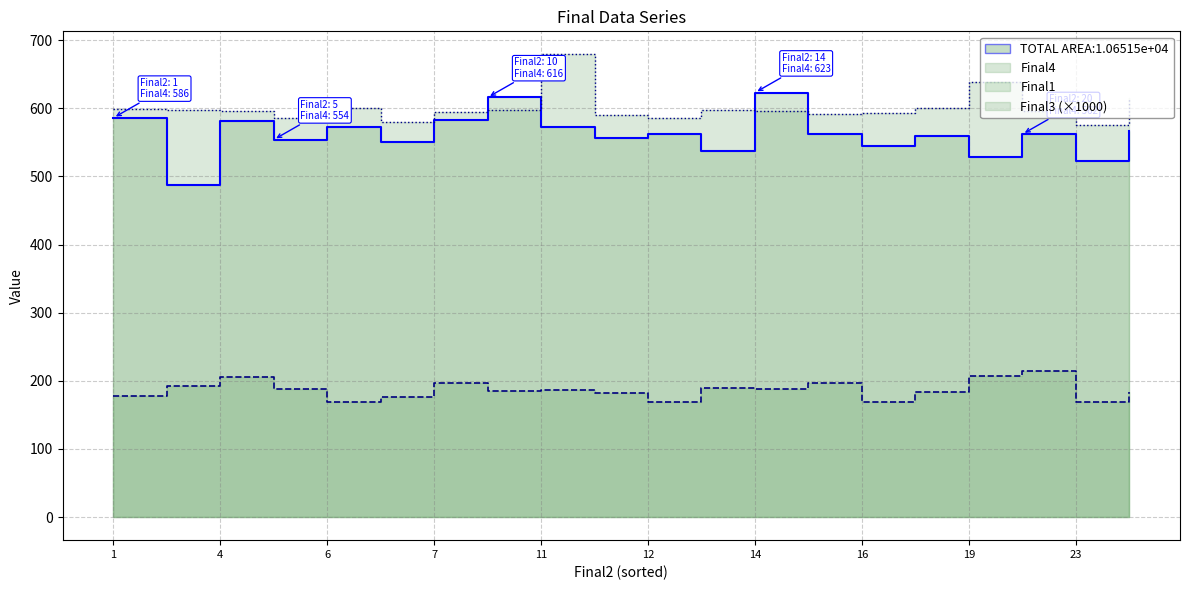

What is the difference between the Final3 values at 7 and 11?

98.6